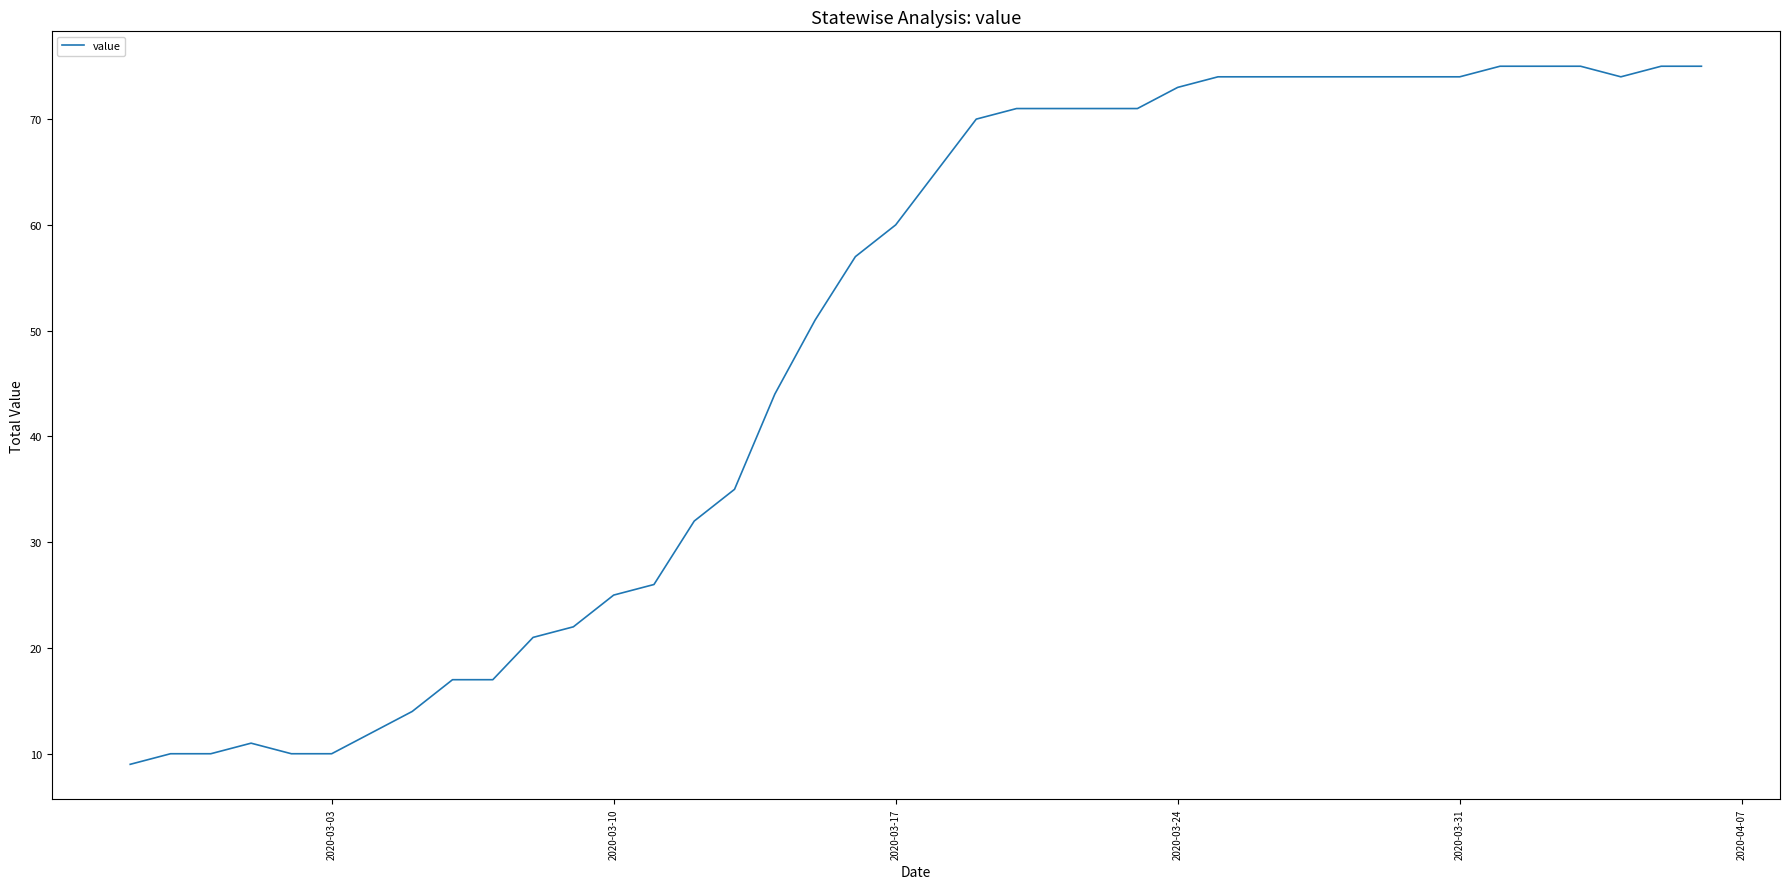

What is the difference between the maximum and minimum values?

66